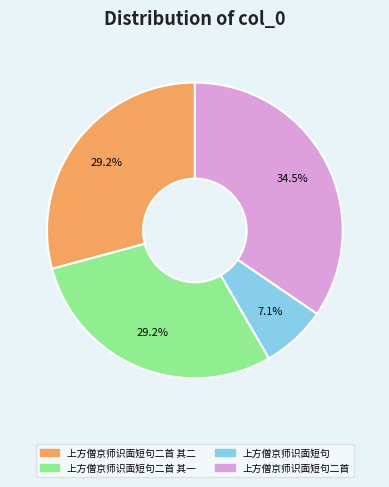

Does any single category account for the majority?

No